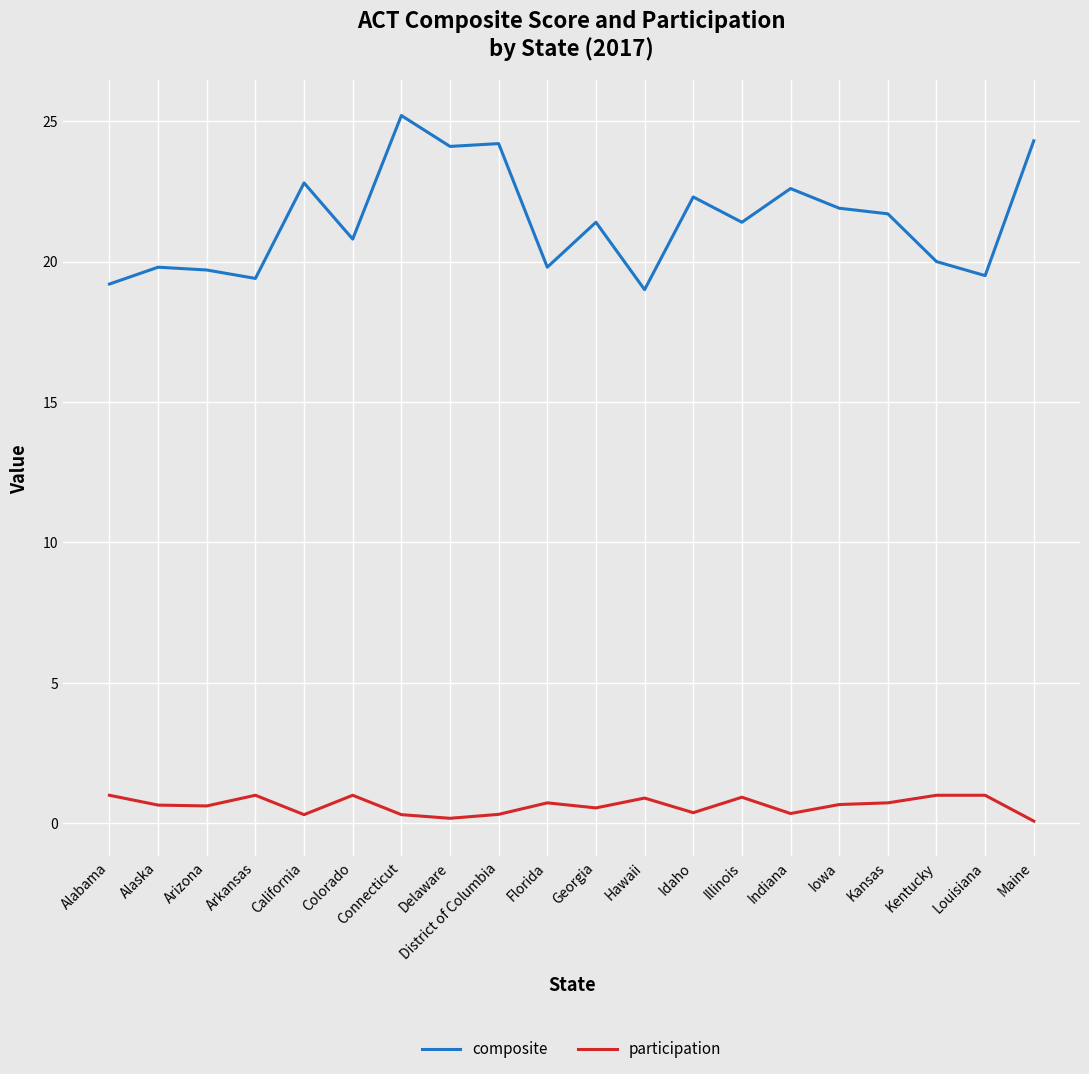

What is the maximum value for composite?

25.2